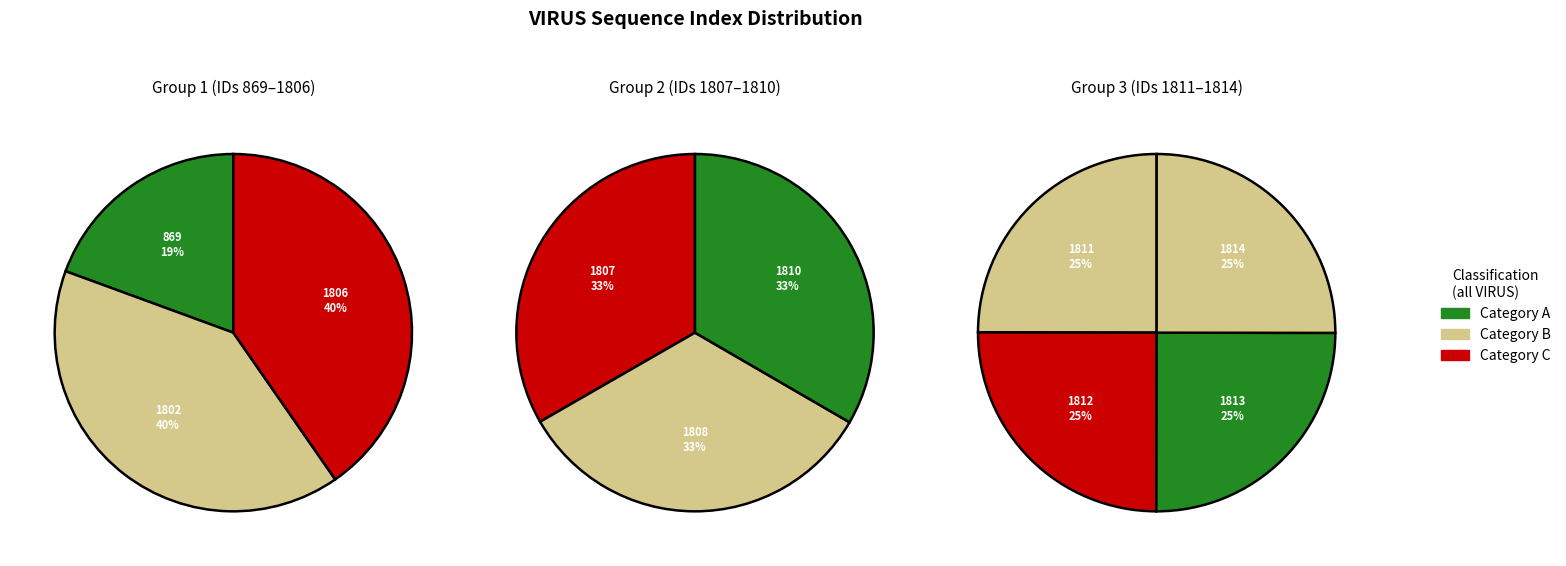

Which category has the biggest portion of the pie?

1814